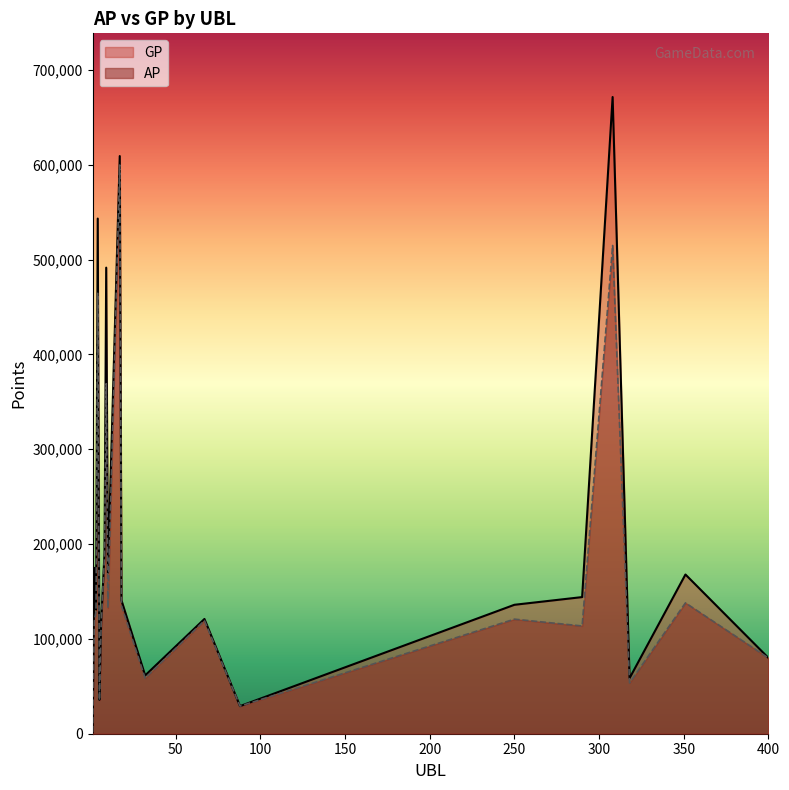

Rank the categories by AP value from highest to lowest.

17, 308, 4, 9, 8, 351, 18, 10, 3, 250, 67, 2, 6, 290, 400, 32, 318, 5, 88, 1